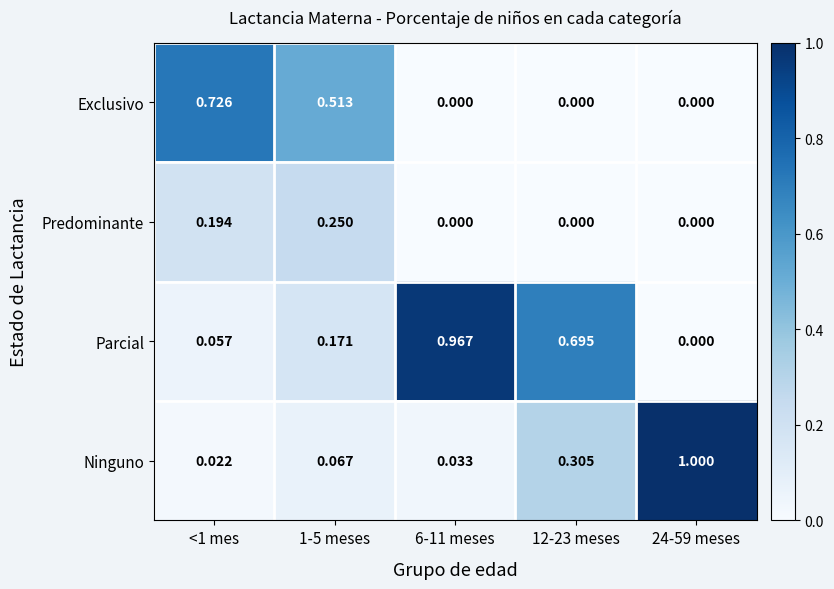

Is the value of Exclusivo at 24-59 meses greater than the value of Ninguno at 24-59 meses?

No